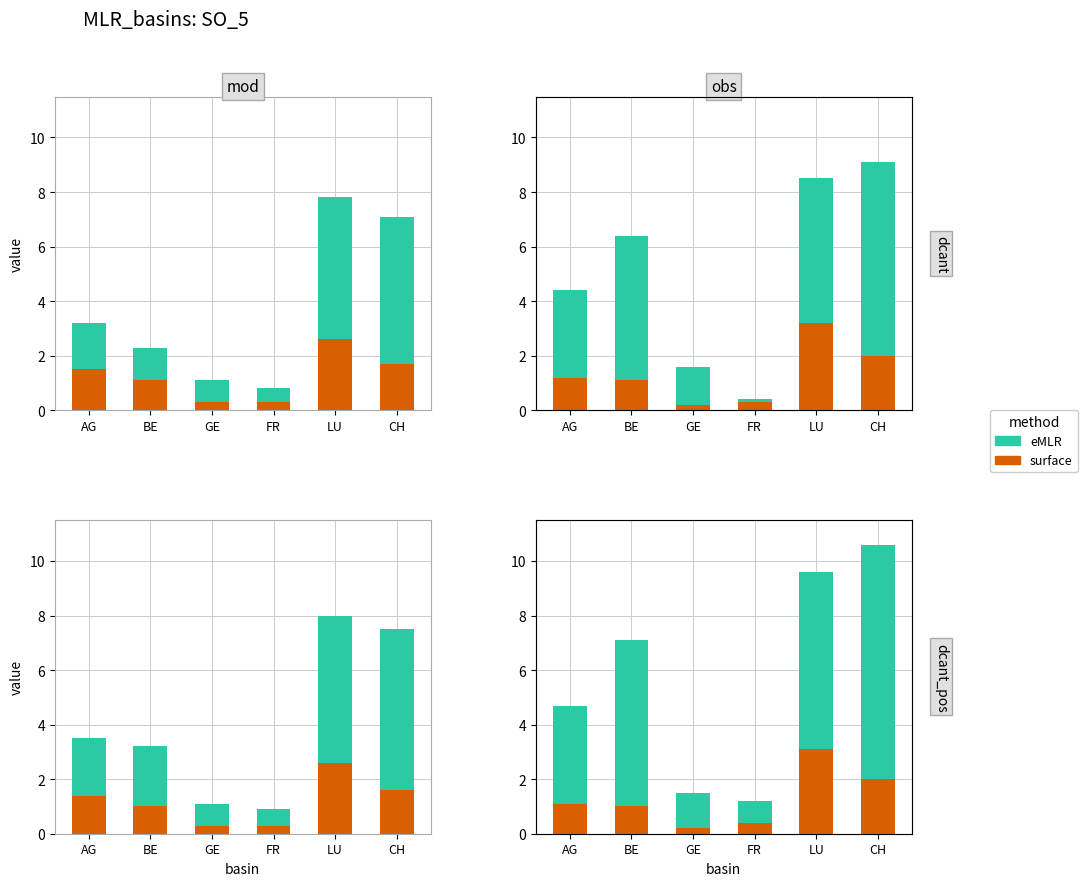

At which category is the sum across all series the highest?

CH